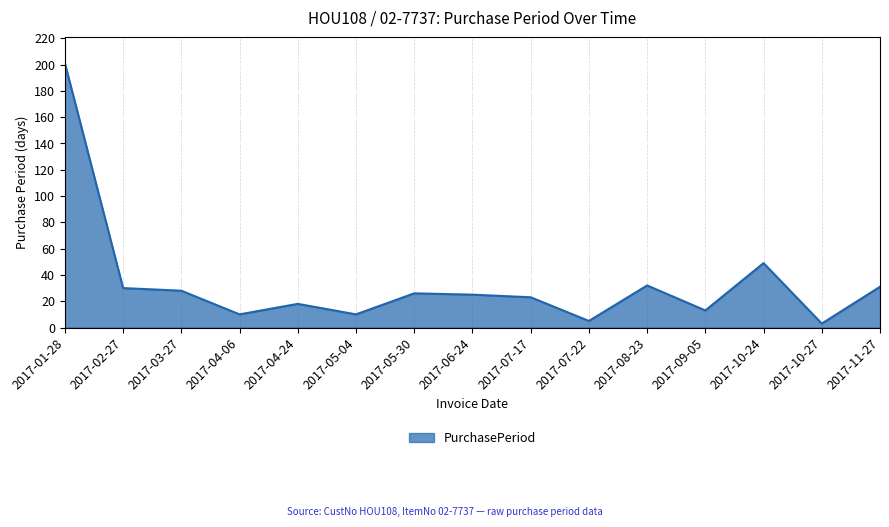

What position from the right is 2017-05-04?

10